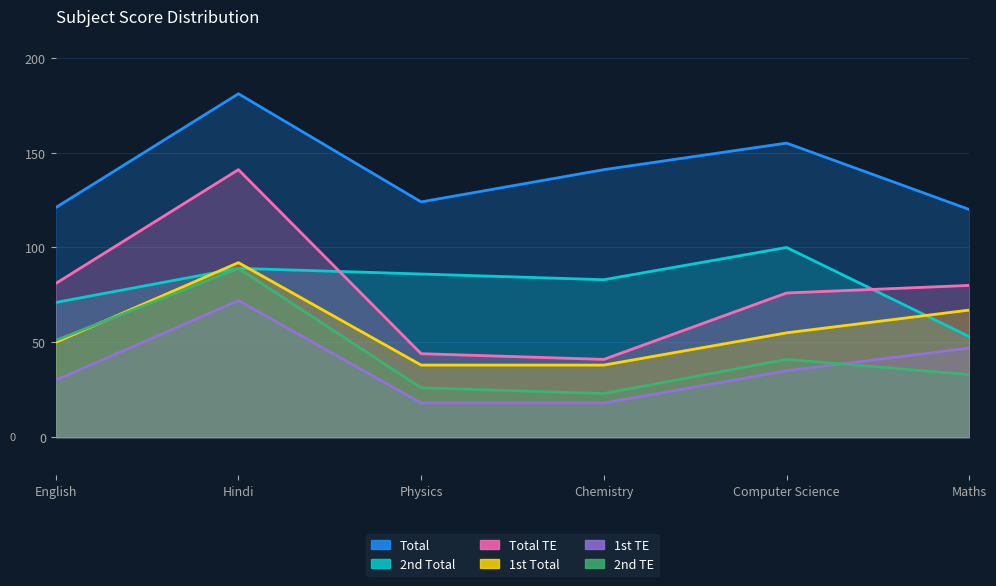

At which category is the sum across all series the highest?

Hindi